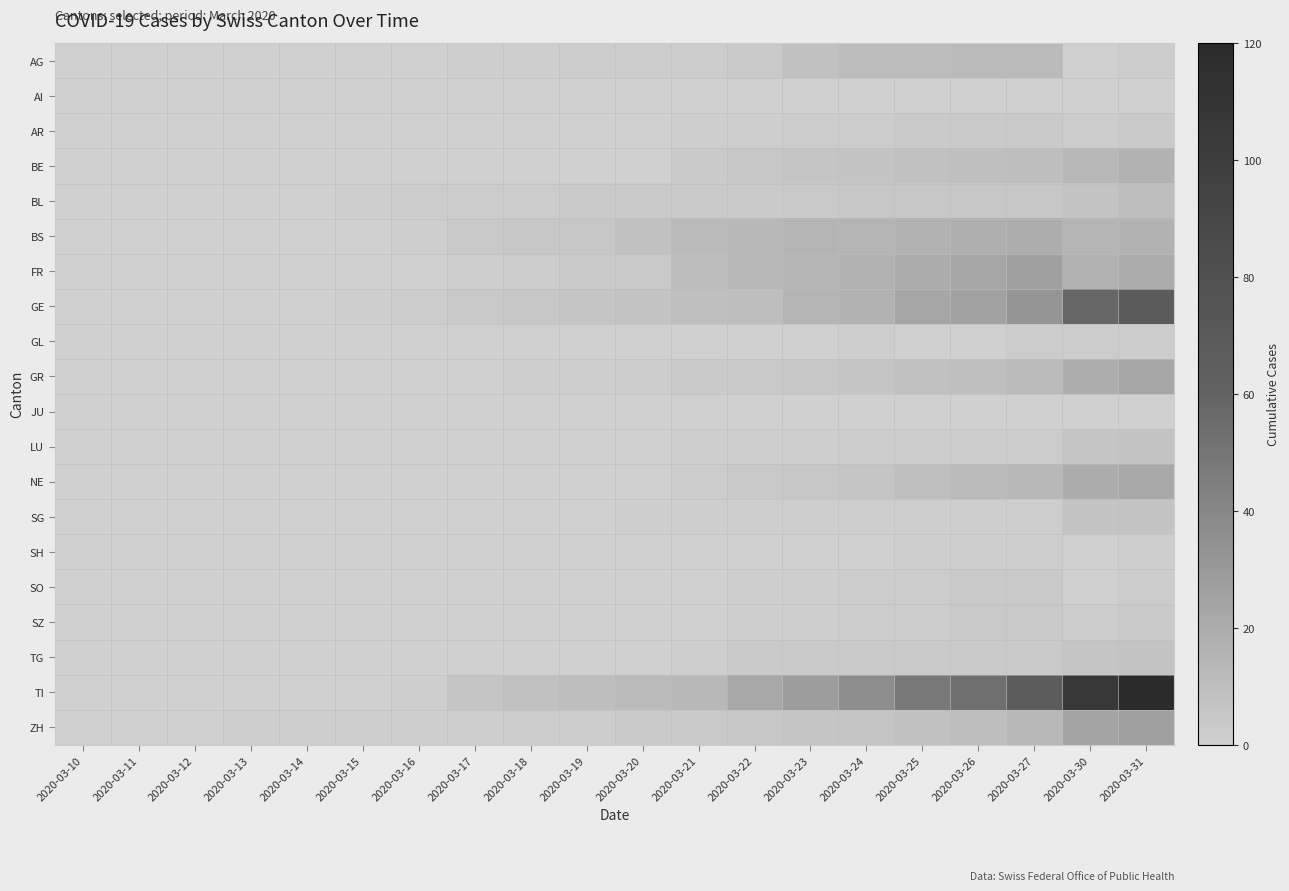

What is the difference between the highest and lowest values at 2020-03-13?

1